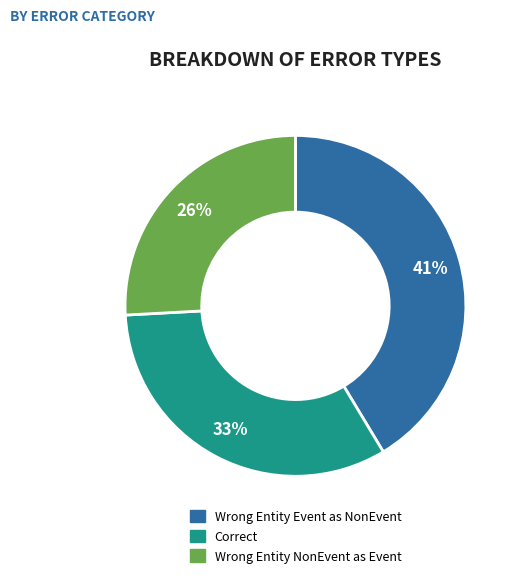

To the nearest percent, what is the average slice percentage?

33%